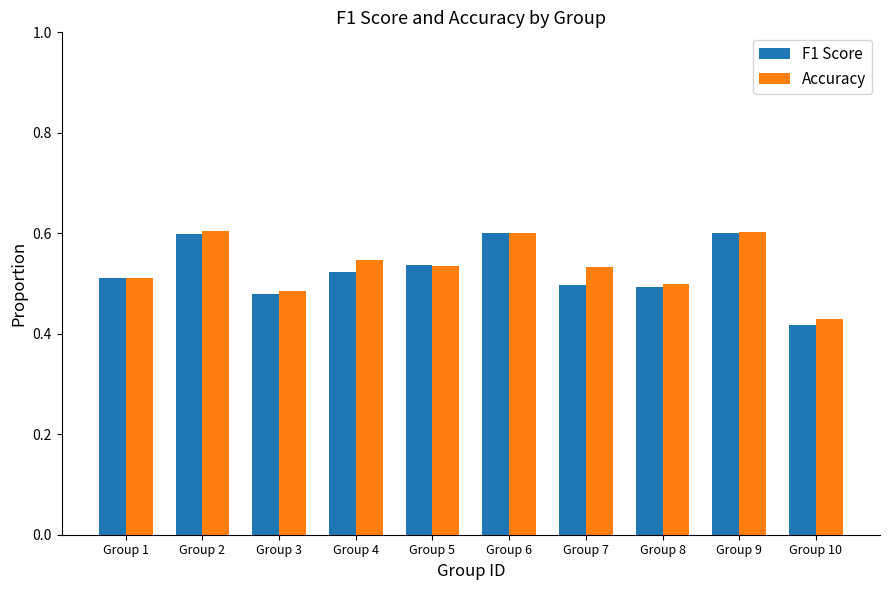

What is the sum of all F1 Score values?

5.3